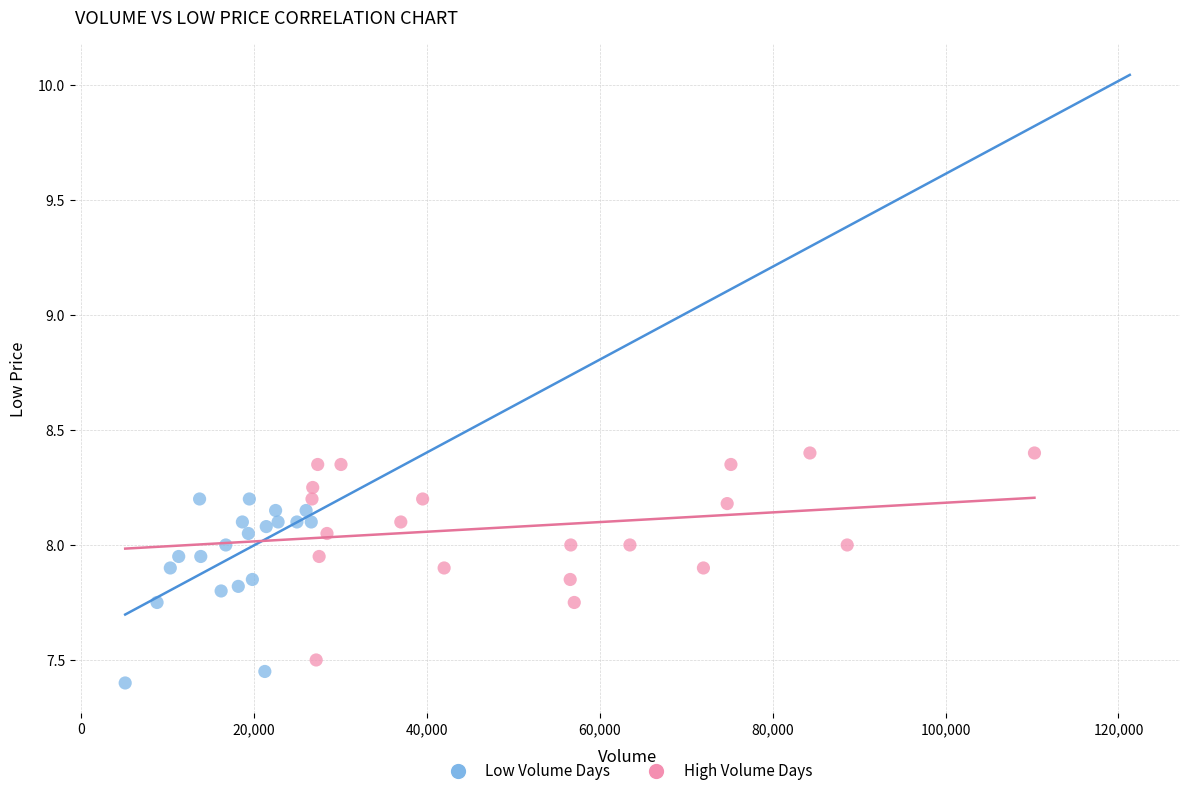

Which series contains the highest Y value?

High Volume Days